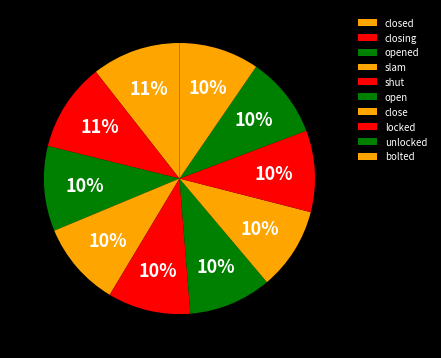

To the nearest percent, what percentage of the pie is unlocked?

10%